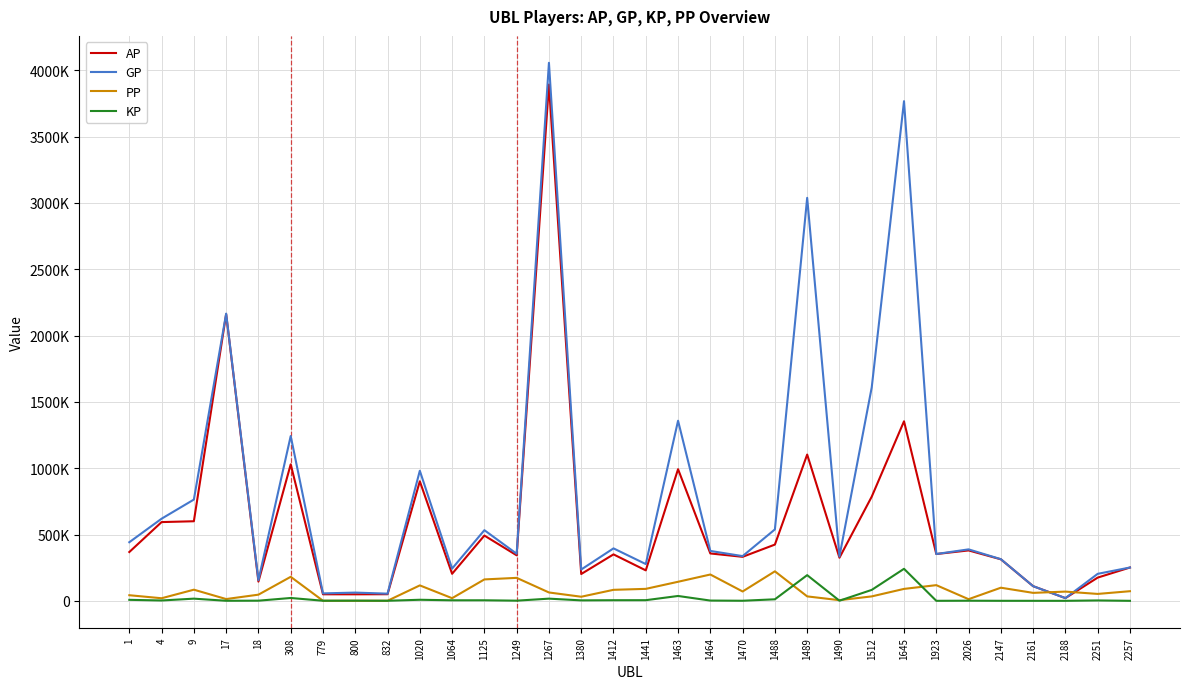

What is the difference between the highest and lowest values at 1923?

352873.8